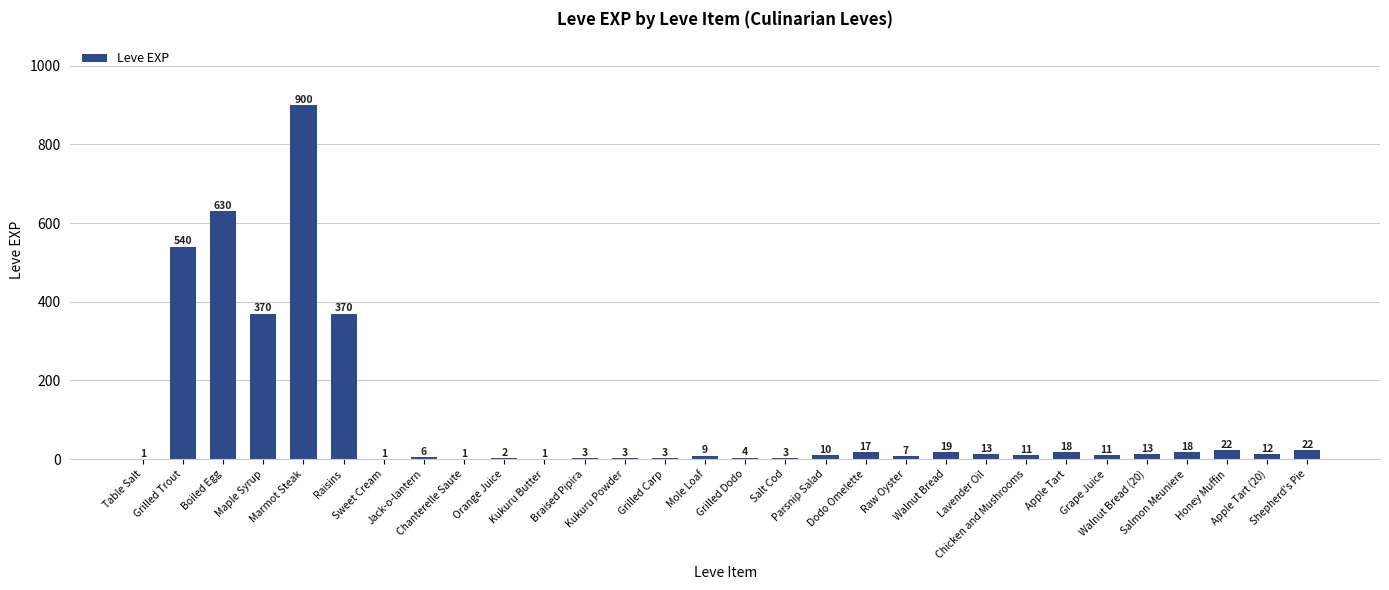

How many distinct data groups are displayed?

1